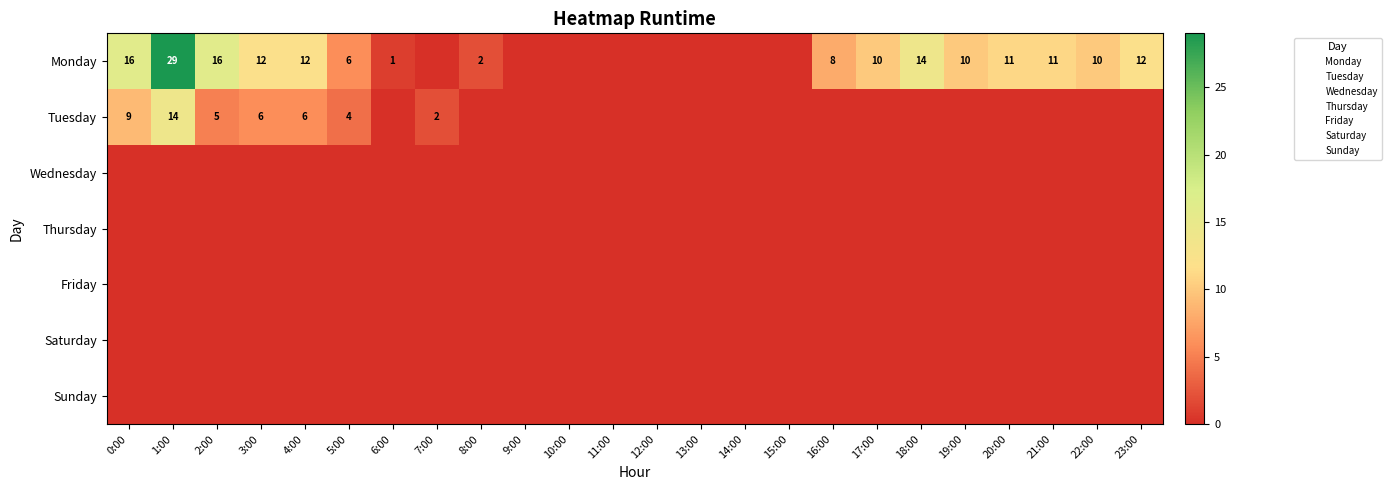

At which label does Sunday reach its minimum?

0:00